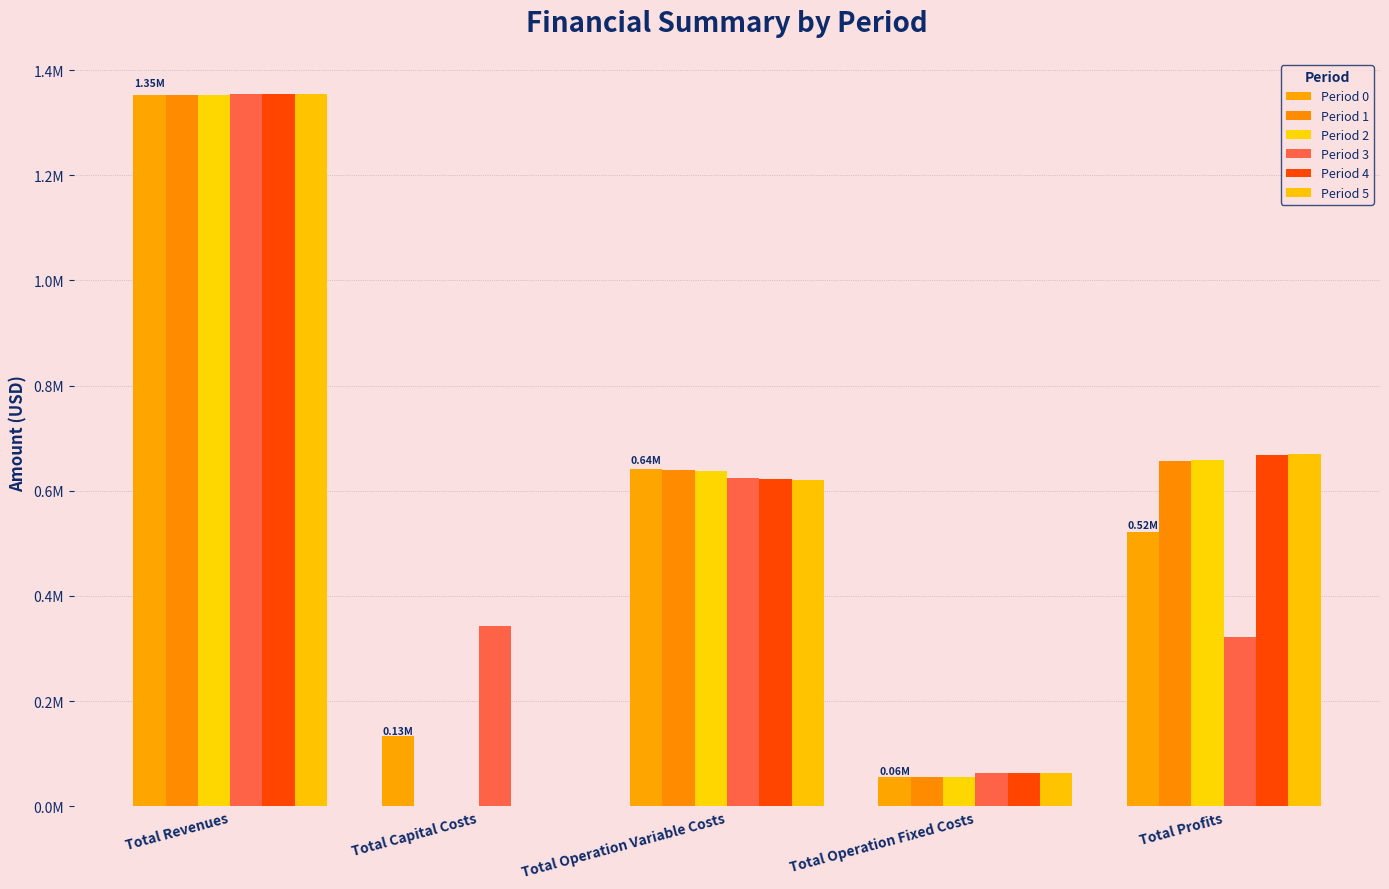

Are the bars horizontal?

No